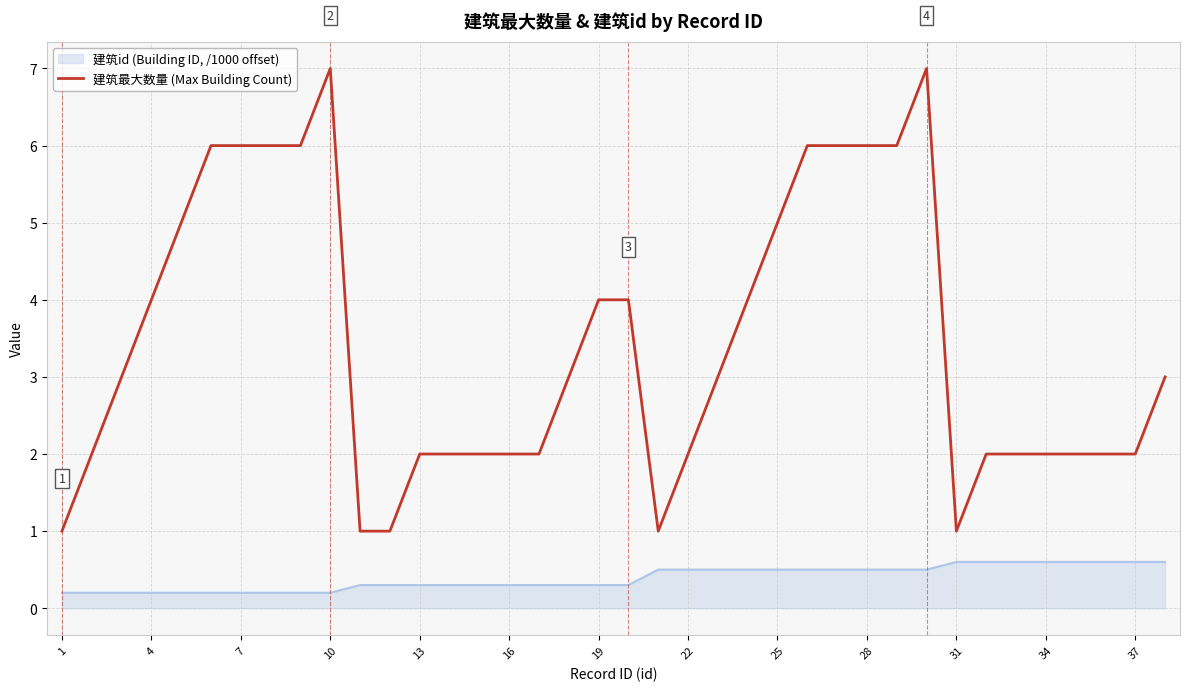

List the series in order of their overall mean, lowest first.

建筑id (Building ID, /1000 offset), 建筑最大数量 (Max Building Count)